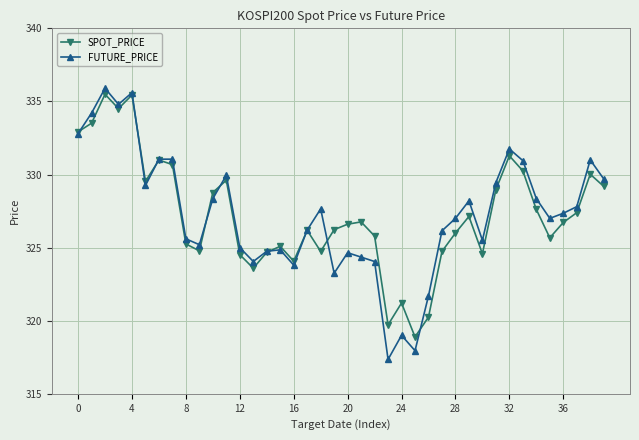

What is the average value of the SPOT_PRICE series?

327.2